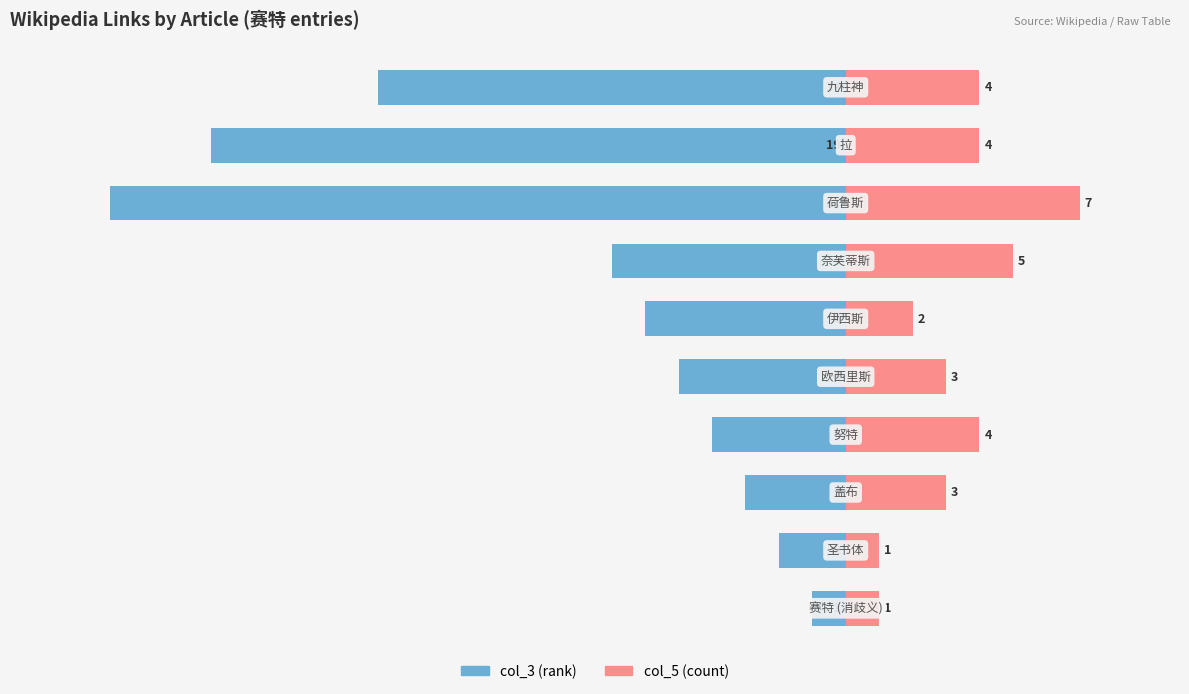

At how many categories does at least one series exceed -5?

10